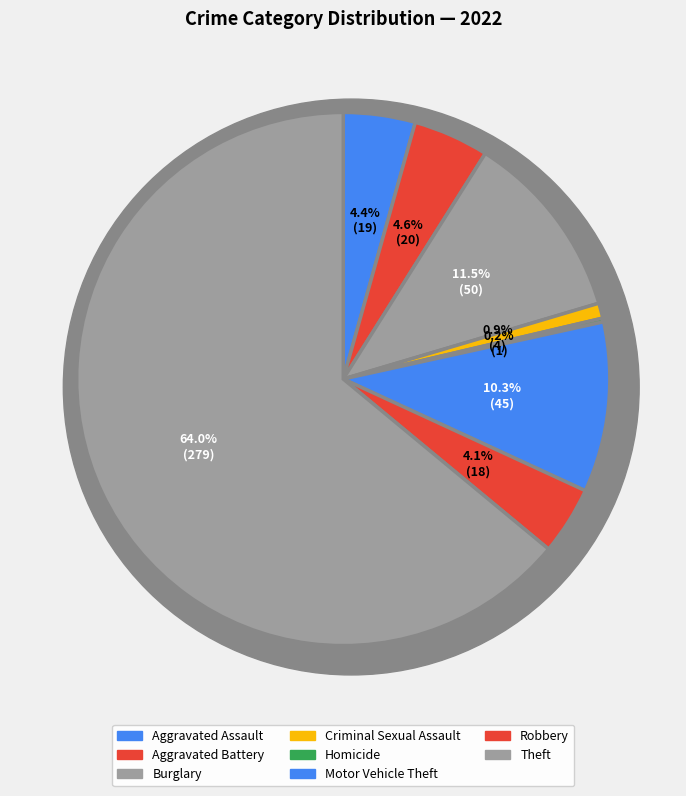

Is it true that Theft is 64% of the pie?

True